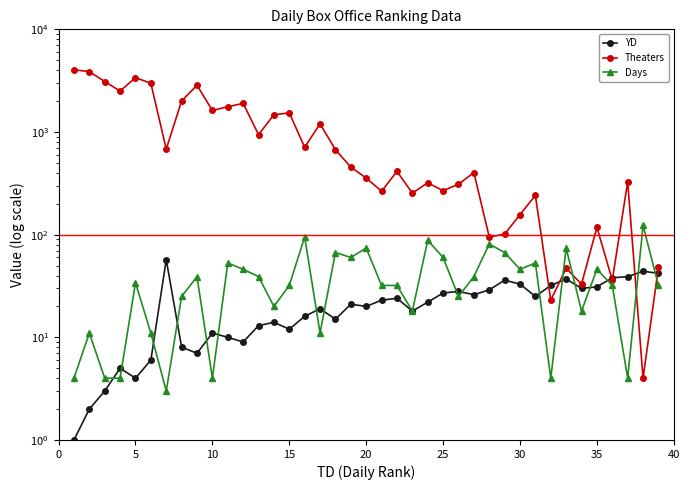

True or false: Days and YD cross at least once.

True